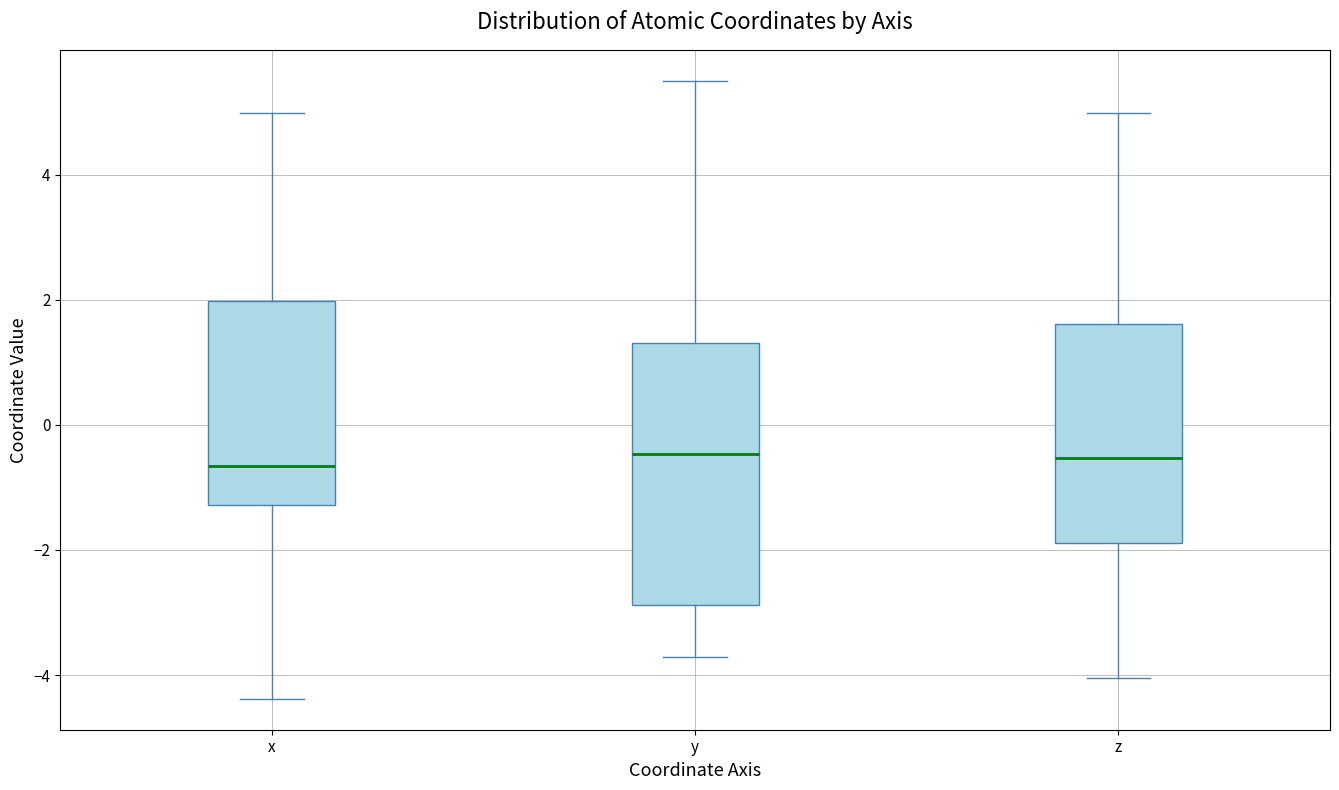

Where does the median line of the box for z sit on the y-axis? The values are not printed on the chart, so give them approximately, as read against the axis.

-0.6